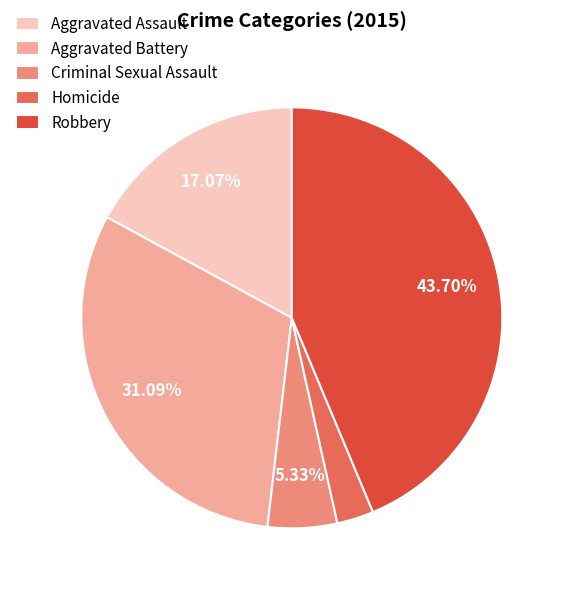

To the nearest percent, what is the combined percentage of Criminal Sexual Assault and Aggravated Assault?

22%